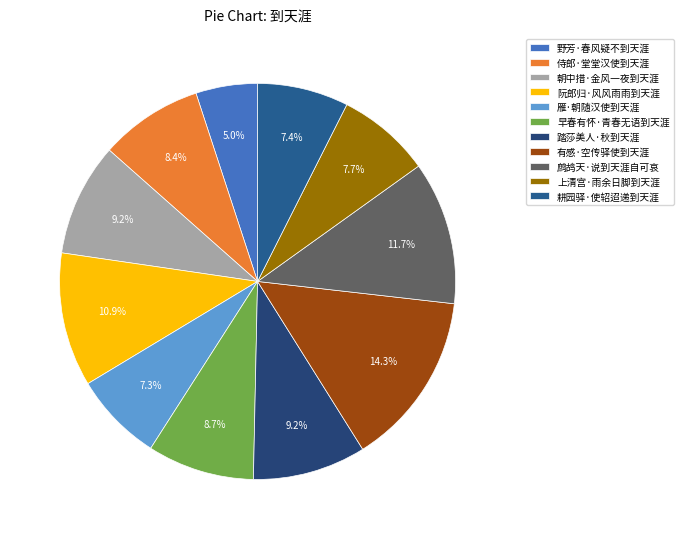

Which slice is the smallest?

野芳·春风疑不到天涯